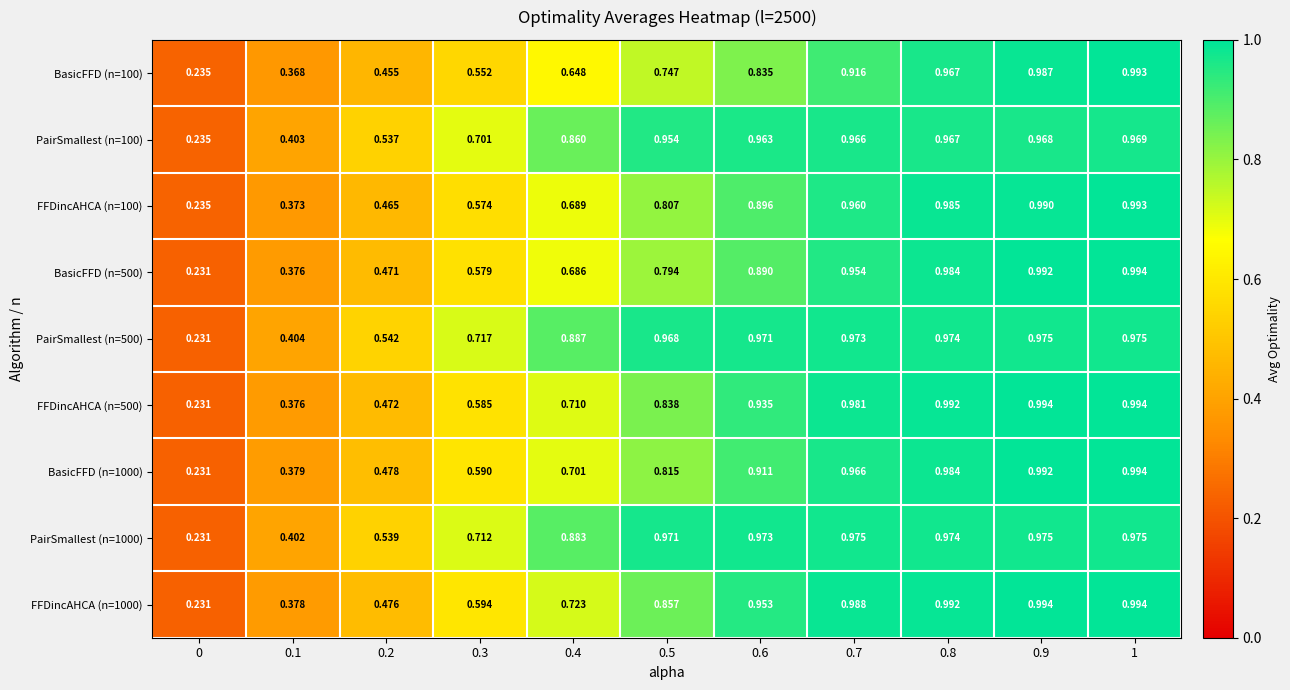

At how many categories does at least one series exceed 0?

11